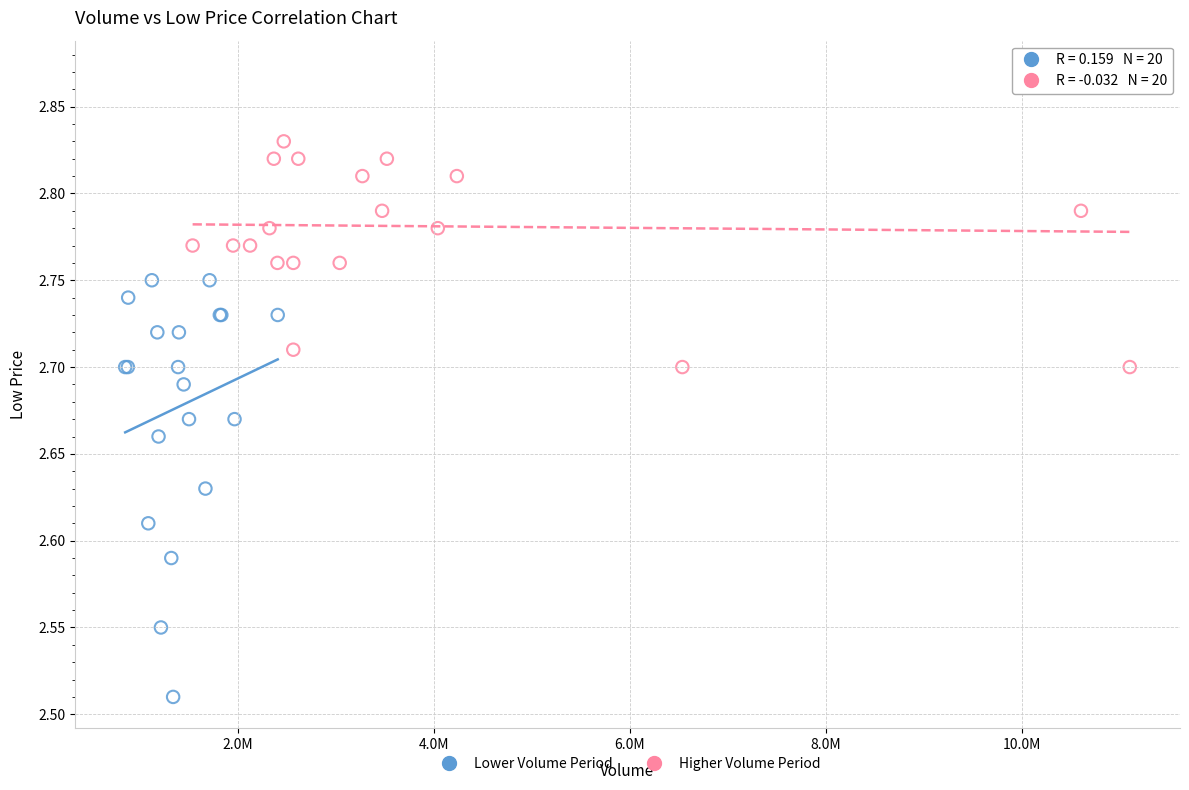

Which series reaches the maximum Y coordinate?

Higher Volume Period